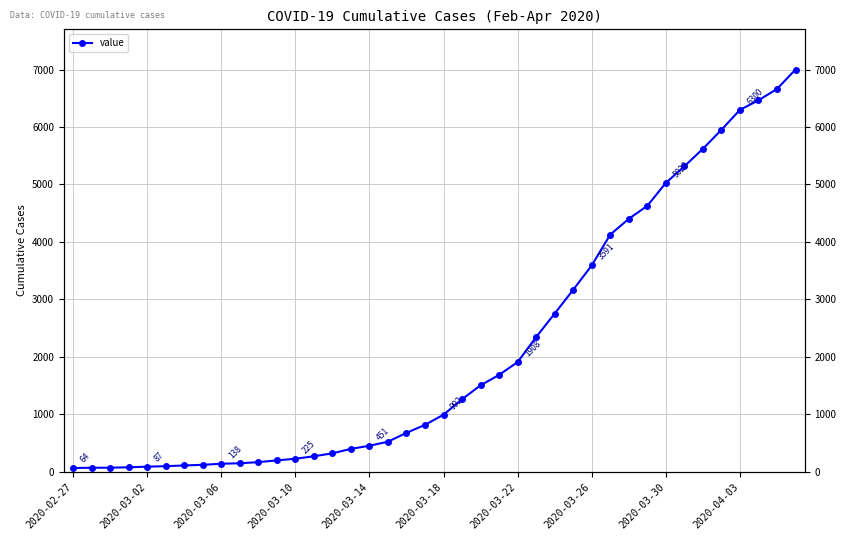

How many data points are above 992?

19